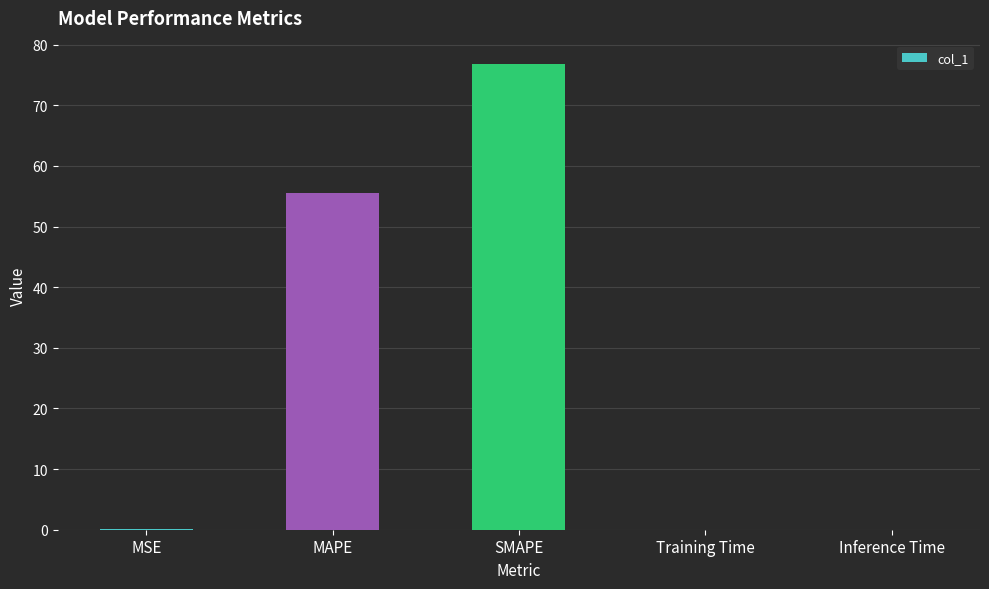

What is the difference between the values at SMAPE and Training Time?

76.8